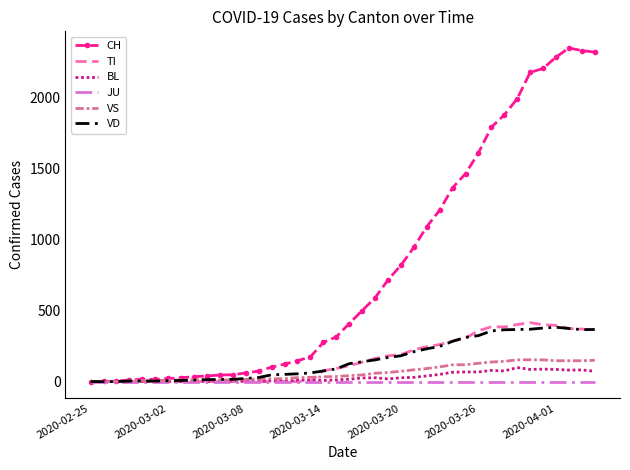

What are all the series names shown in the legend?

CH, TI, BL, JU, VS, VD